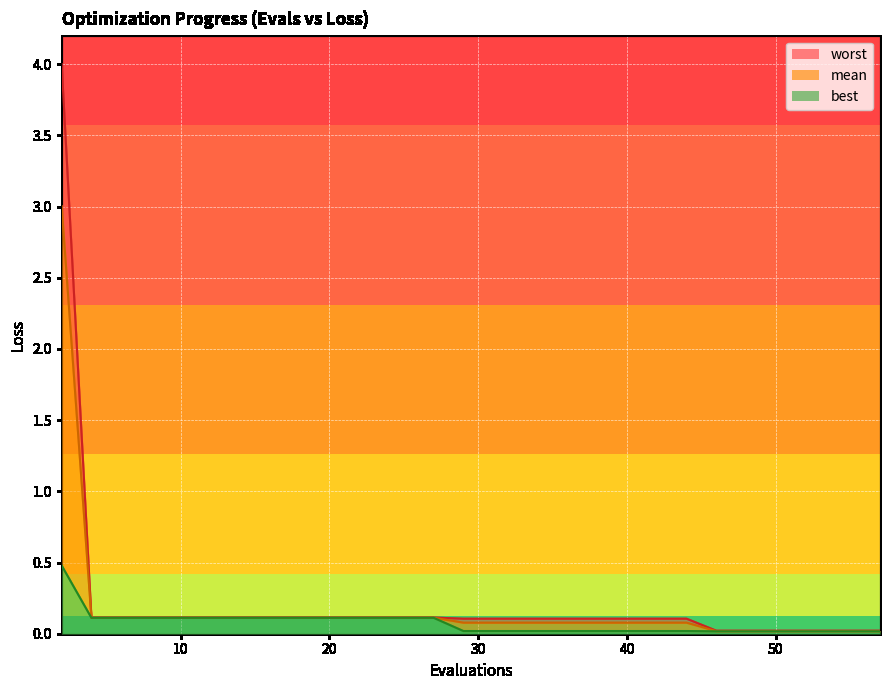

The mean series shows 0.0 at 53. True or false?

True